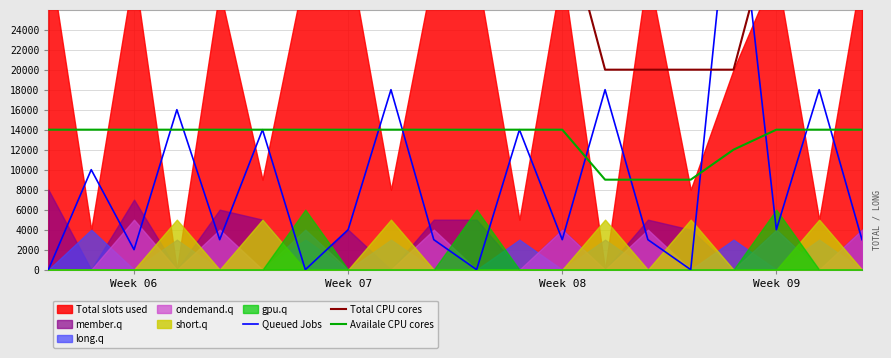

What is the lowest value of the Availale CPU cores series?

9000